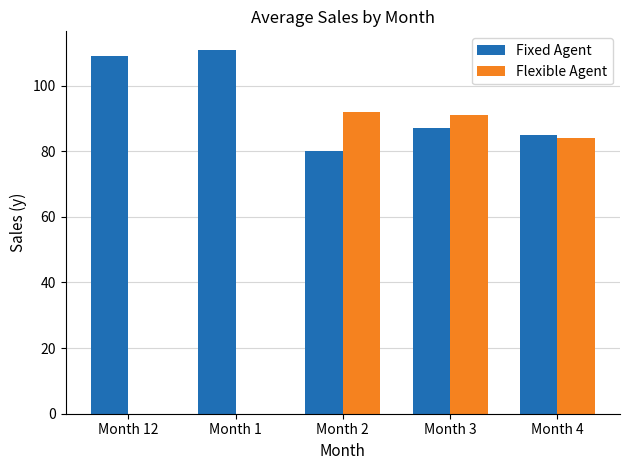

What is the sum of all Fixed Agent values?

472